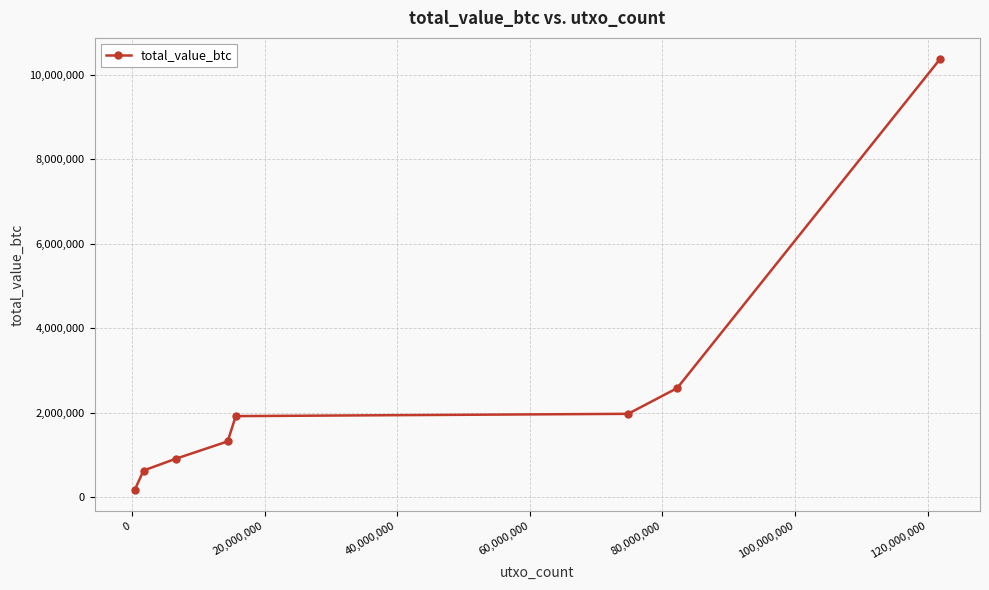

How many lines are shown in the chart?

1